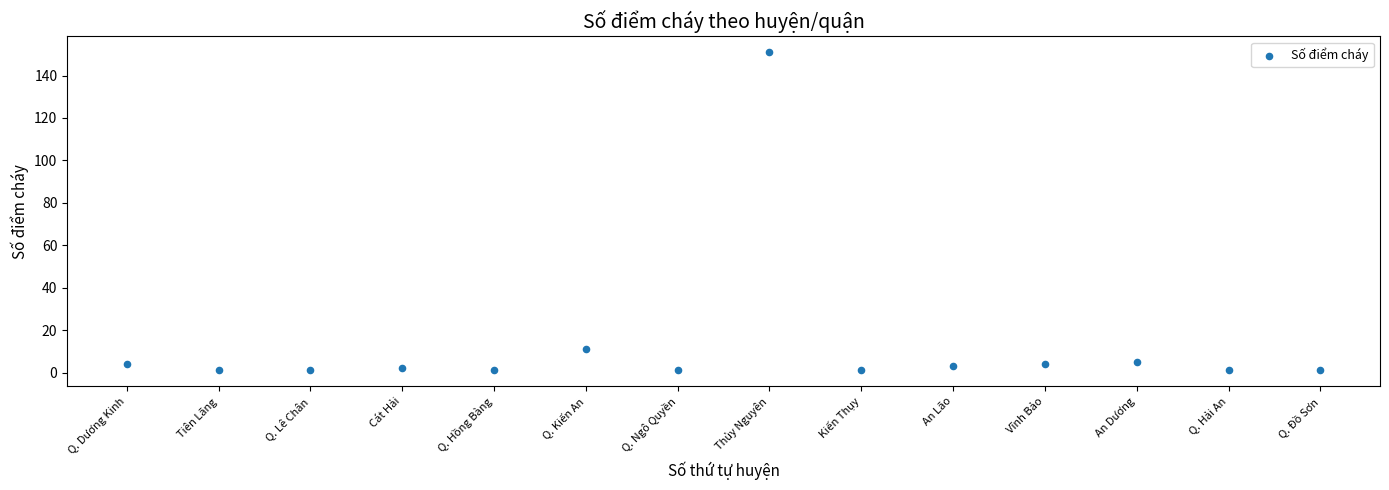

What Y value in the scatter plot is closest to 76?

11